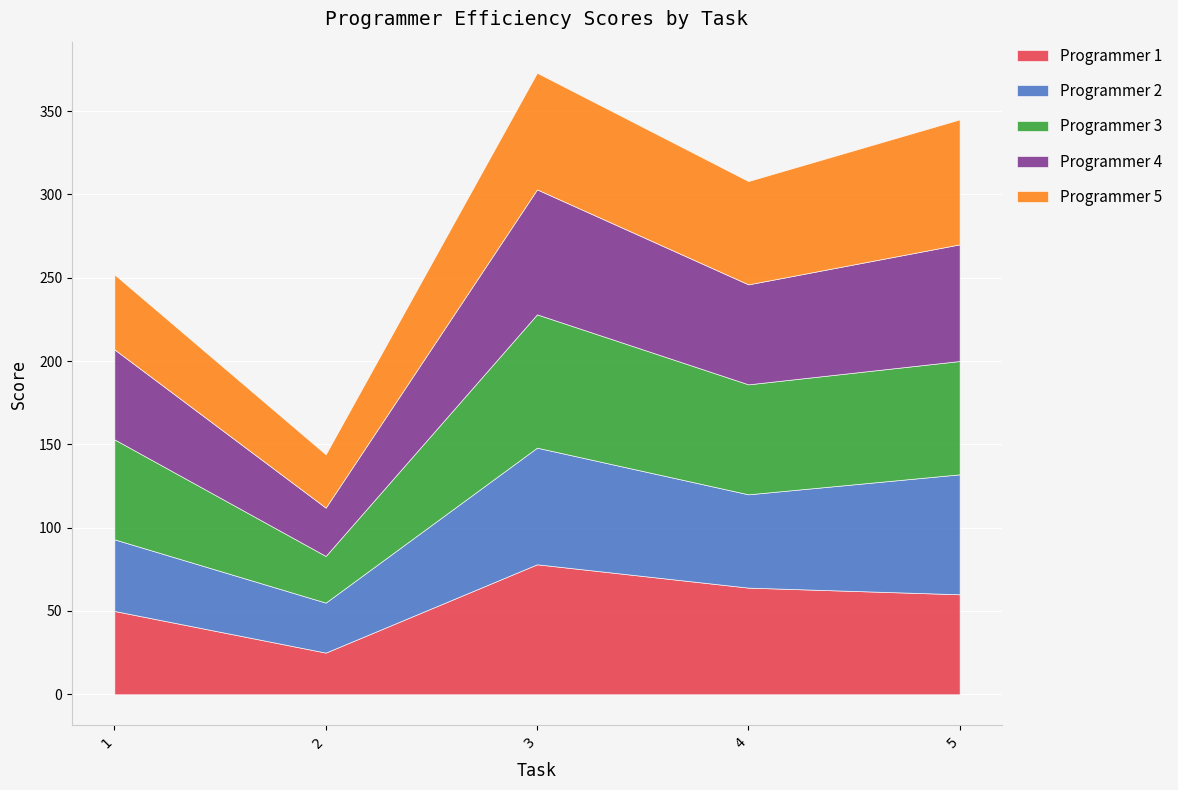

In Programmer 3, how many points are higher than both neighbors (excluding endpoints)?

1